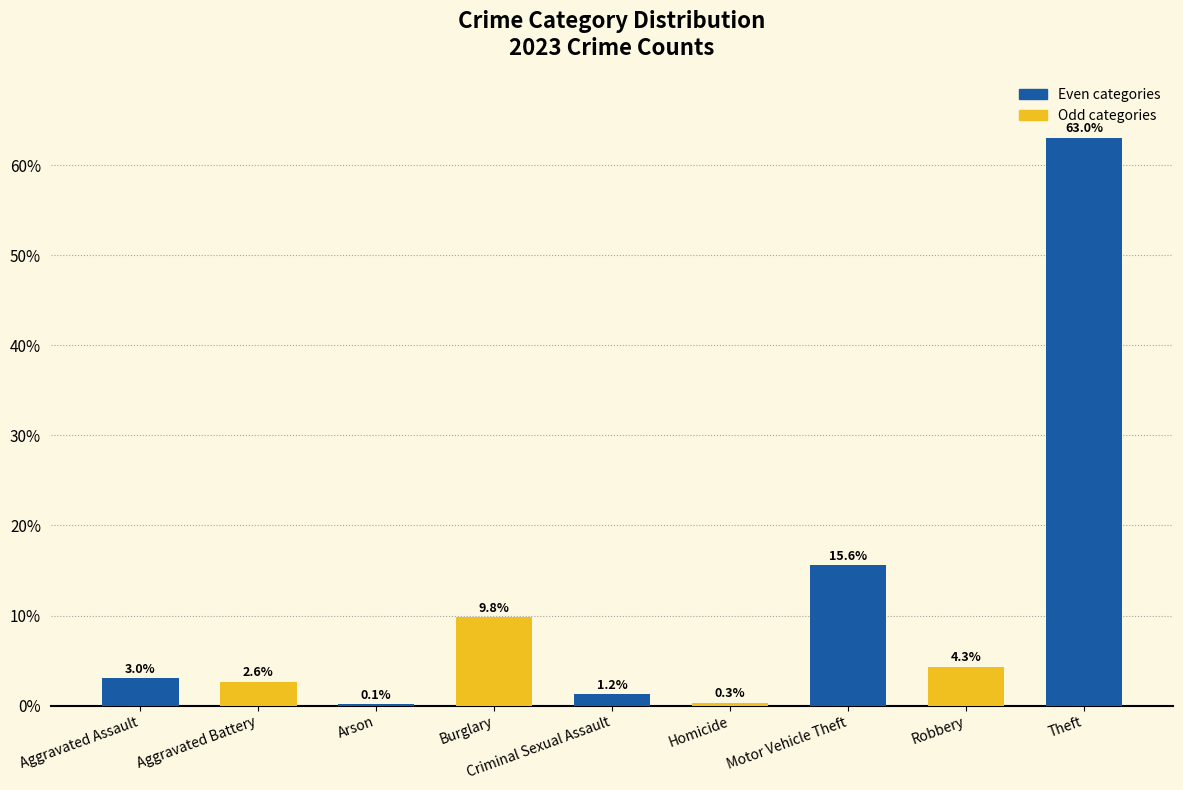

Reading right to left, list all the values displayed in this chart.

Theft=63.0	Robbery=4.3	Motor Vehicle Theft=15.6	Homicide=0.3	Criminal Sexual Assault=1.2	Burglary=9.8	Arson=0.1	Aggravated Battery=2.6	Aggravated Assault=3.0